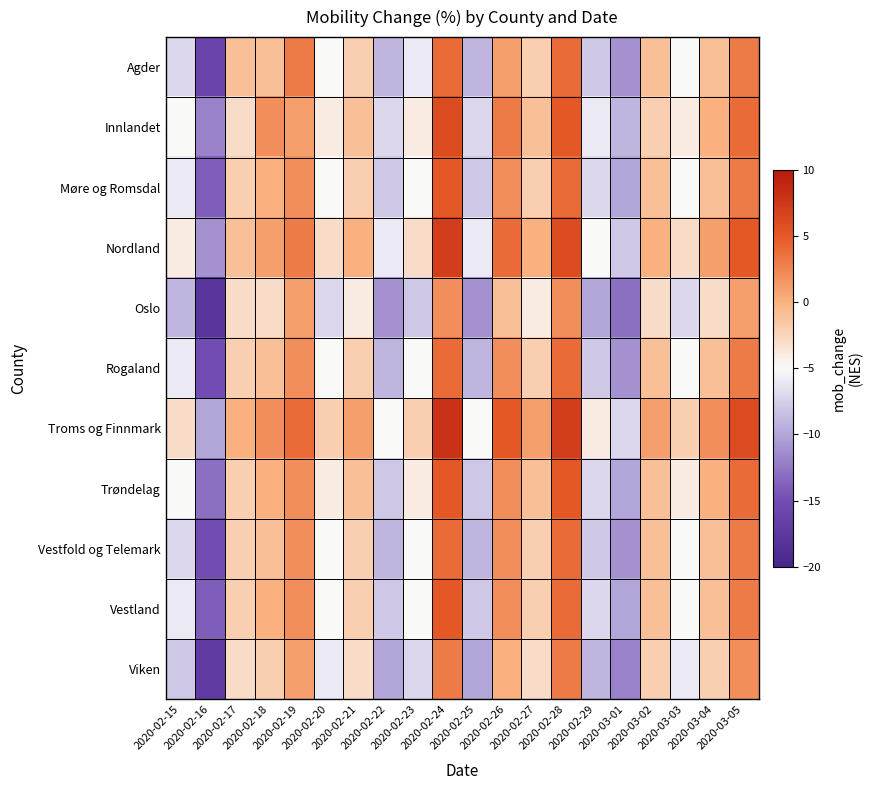

Between 2020-02-17 and 2020-02-21, which is larger?

2020-02-17